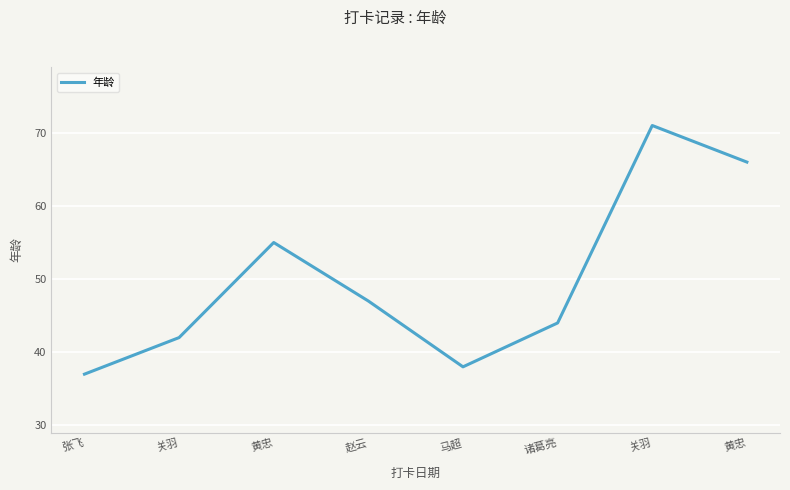

Where is the first local maximum?

黄忠